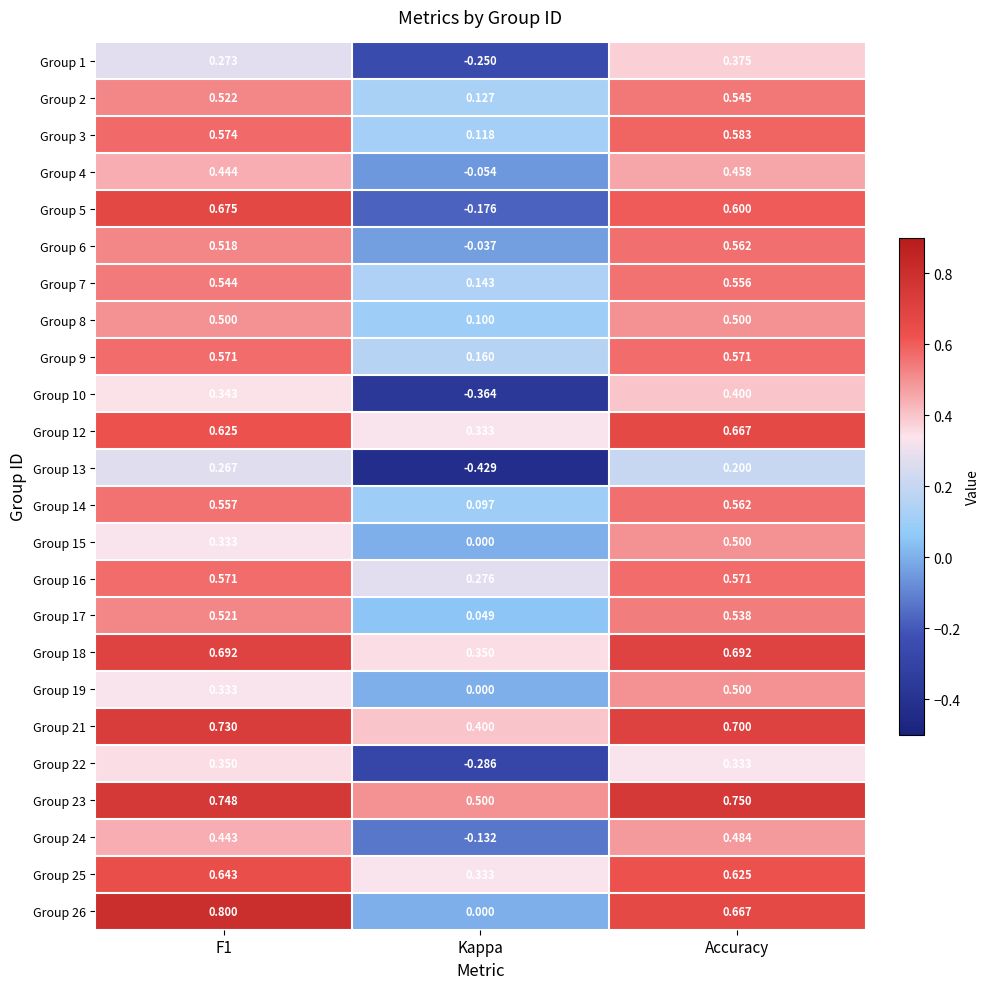

Where is Group 14 nearest to the value 0?

Kappa